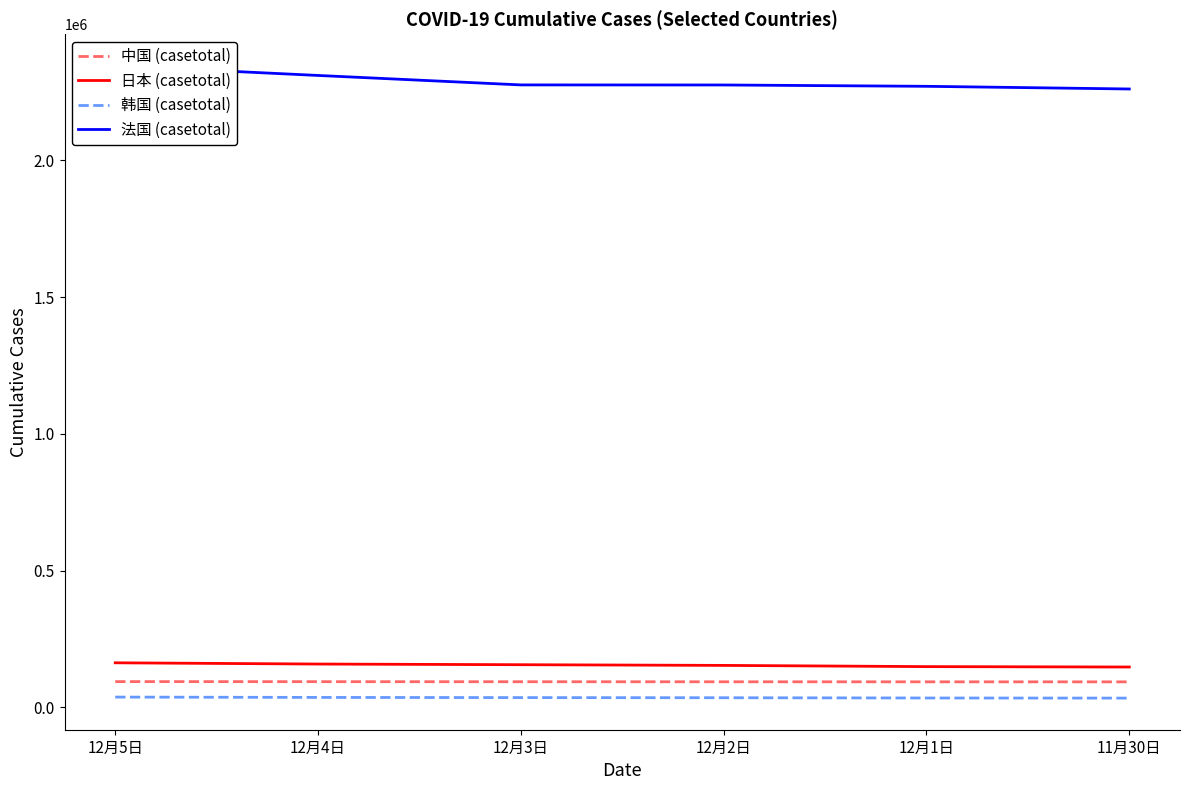

What are all the series names shown in the legend?

中国 (casetotal), 日本 (casetotal), 韩国 (casetotal), 法国 (casetotal)